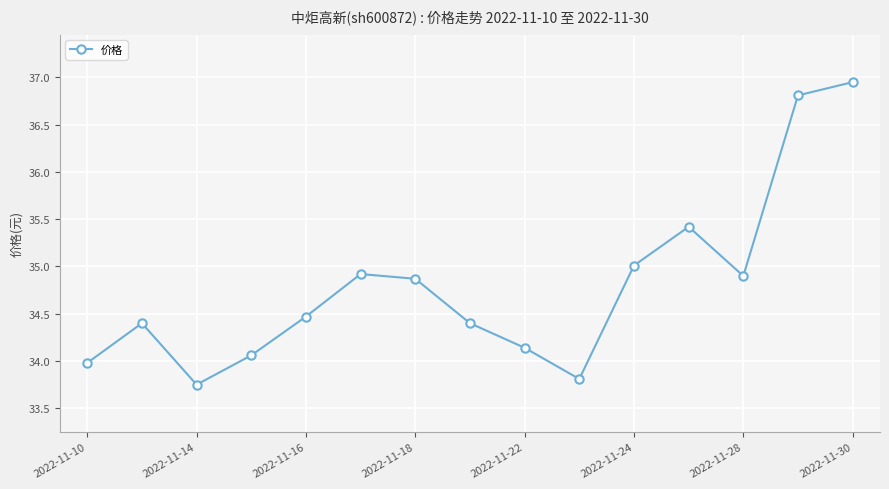

What is the difference between the second highest and second lowest values?

3.0